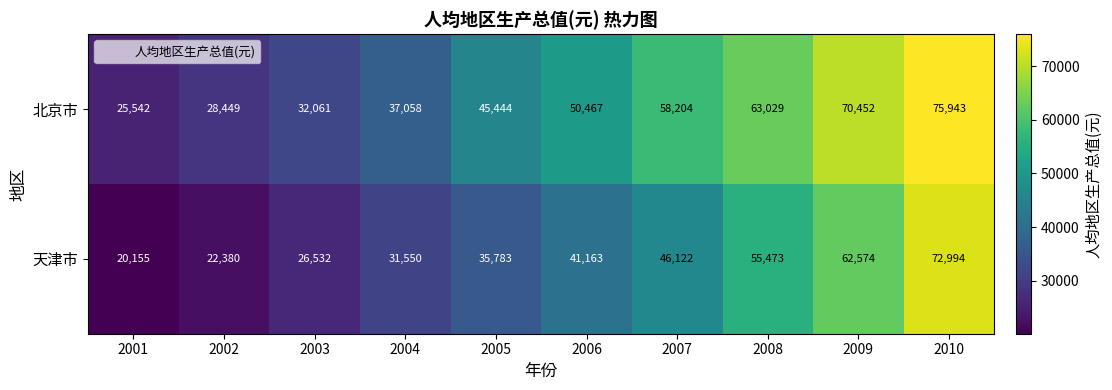

How many values in the 天津市 series are below 41163?

5